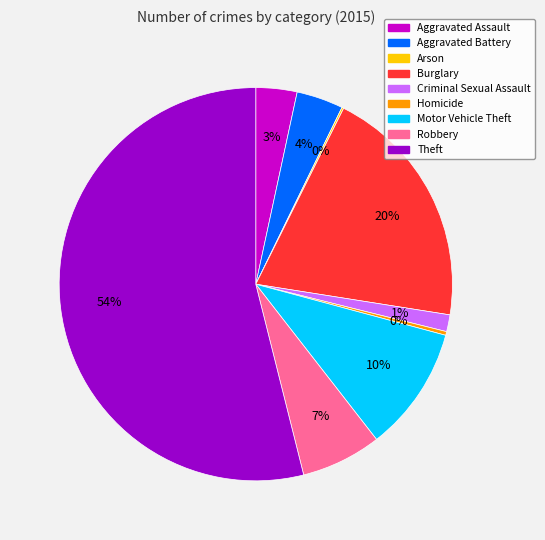

Is the sum of Motor Vehicle Theft and Homicide greater than half?

No